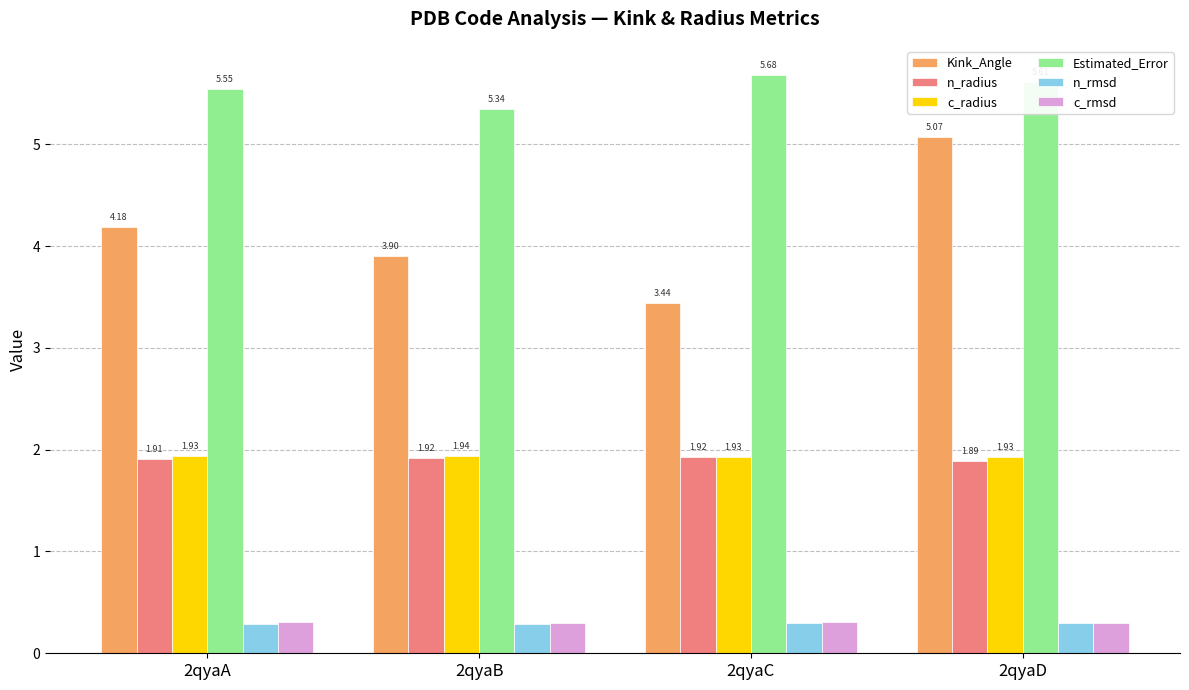

How many groups of bars are there?

4